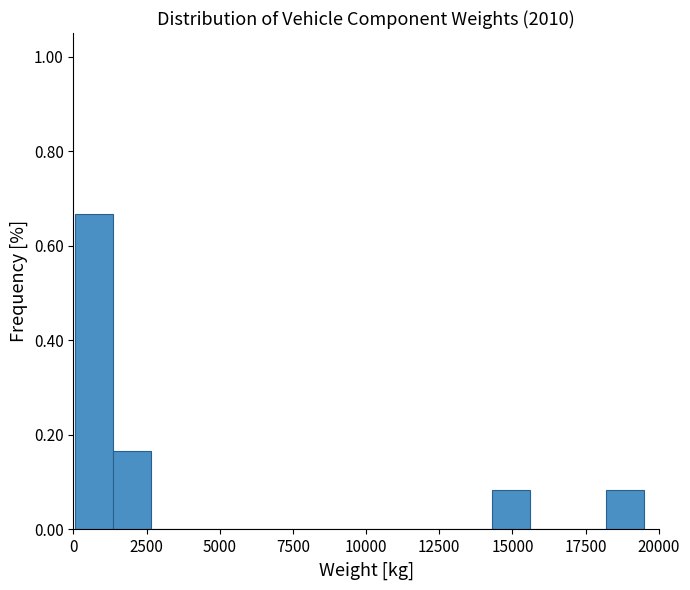

Read against the x-axis, roughly where is the centre of the tallest bar?

500